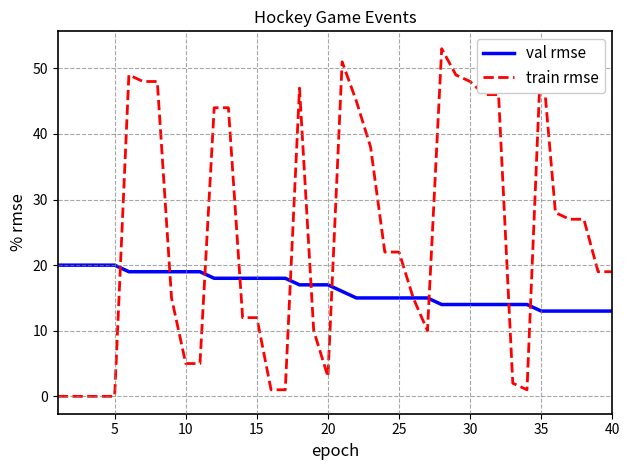

How many val rmse values are between 14 and 19?

29